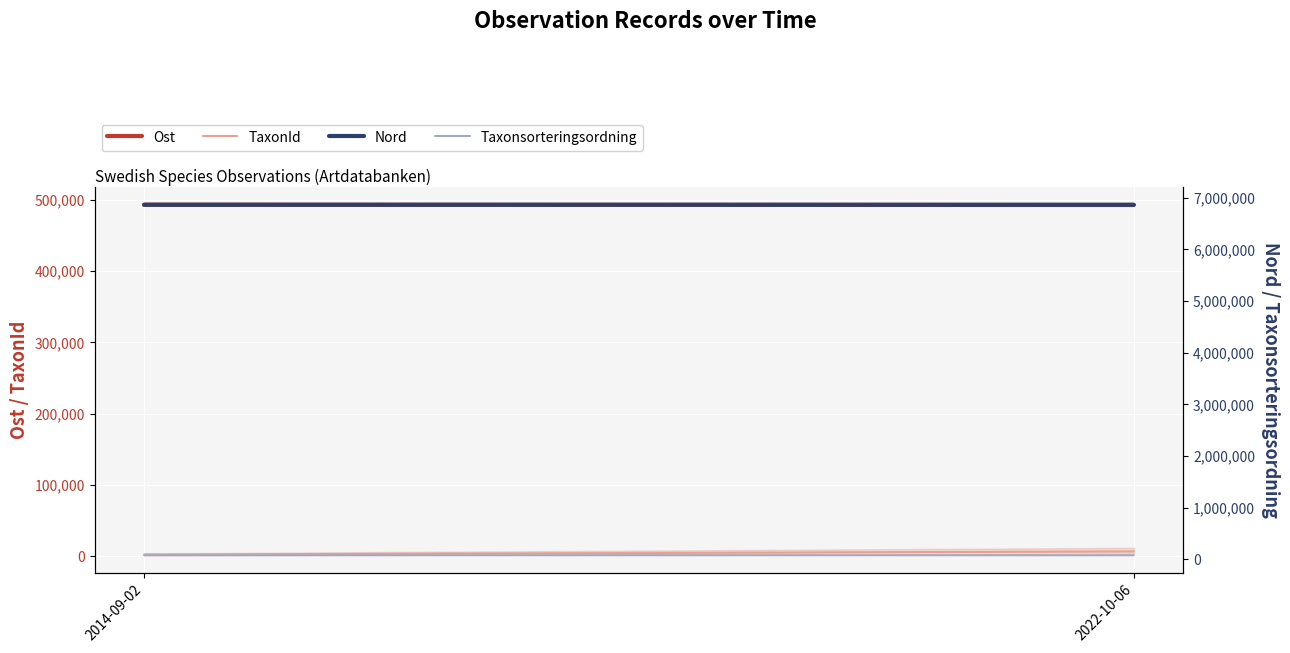

Which series changed the most between 2014-09-02 and 2022-10-06?

TaxonId